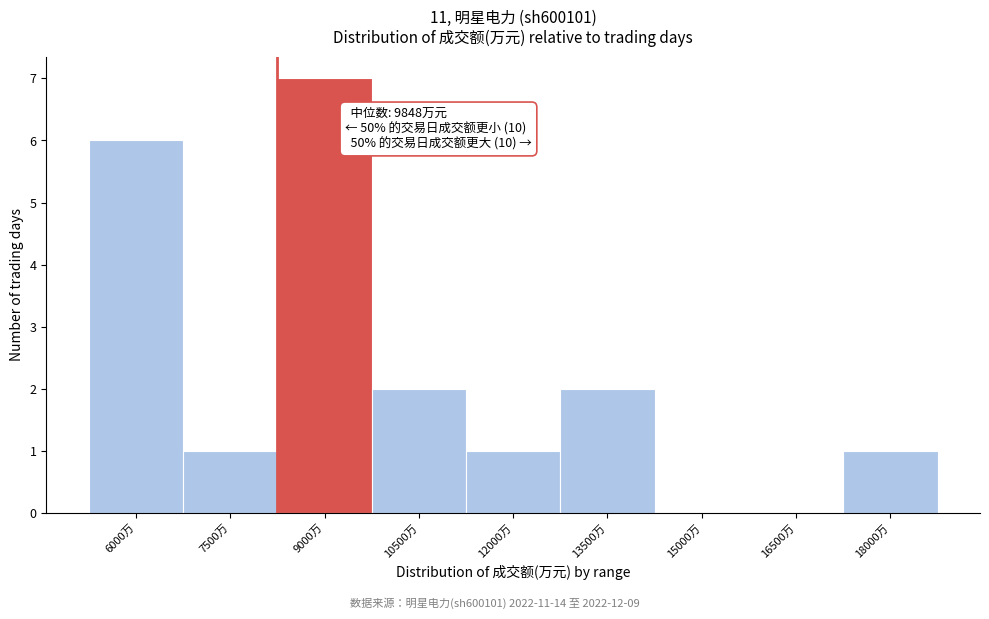

Reading left to right, transcribe all the data shown in this chart.

6000万=6	7500万=1	9000万=7	10500万=2	12000万=1	13500万=2	15000万=0	16500万=0	18000万=1